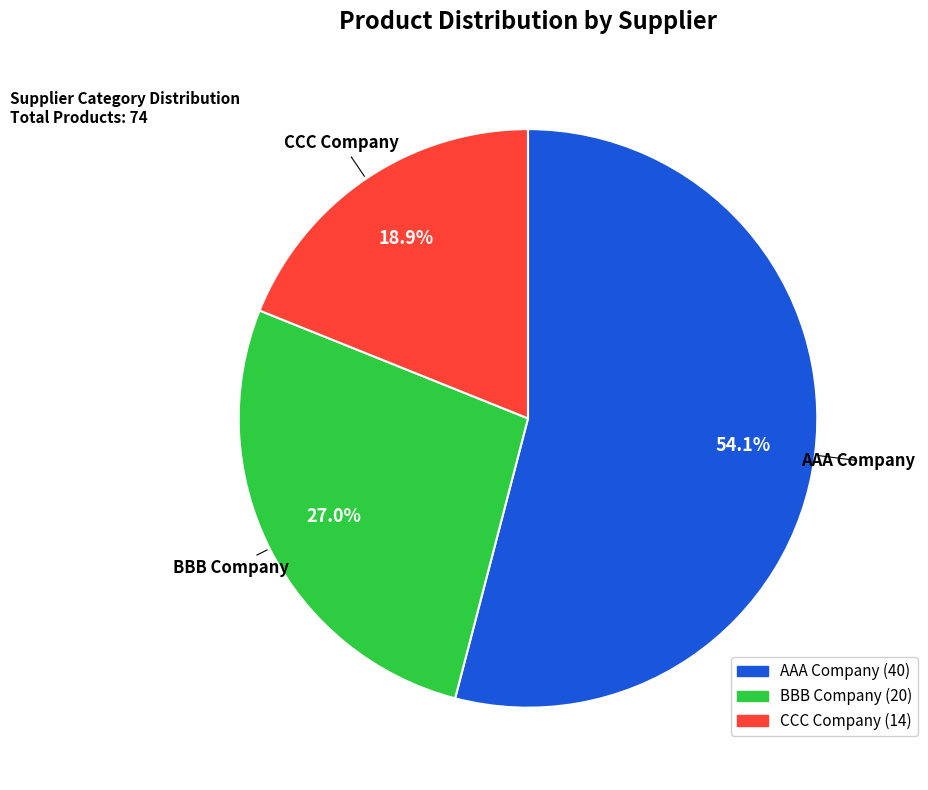

To the nearest percent, what is the average slice percentage?

33%